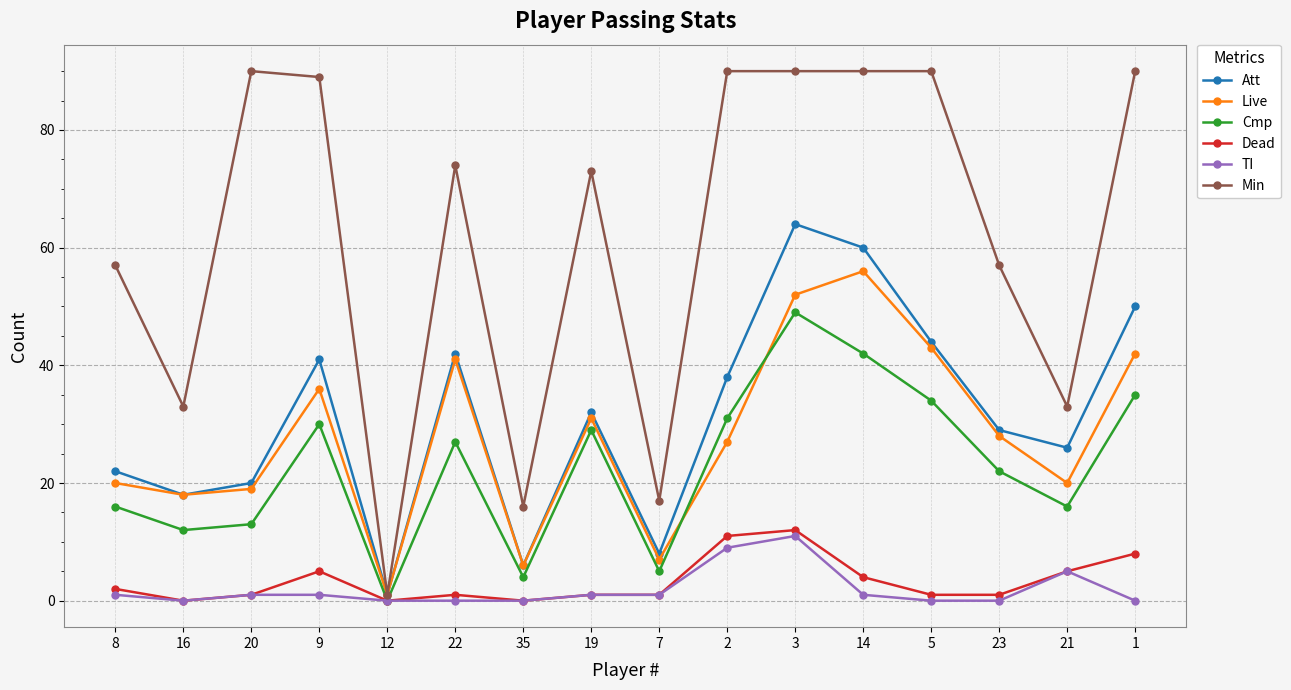

True or false: Live and TI intersect in this chart.

False